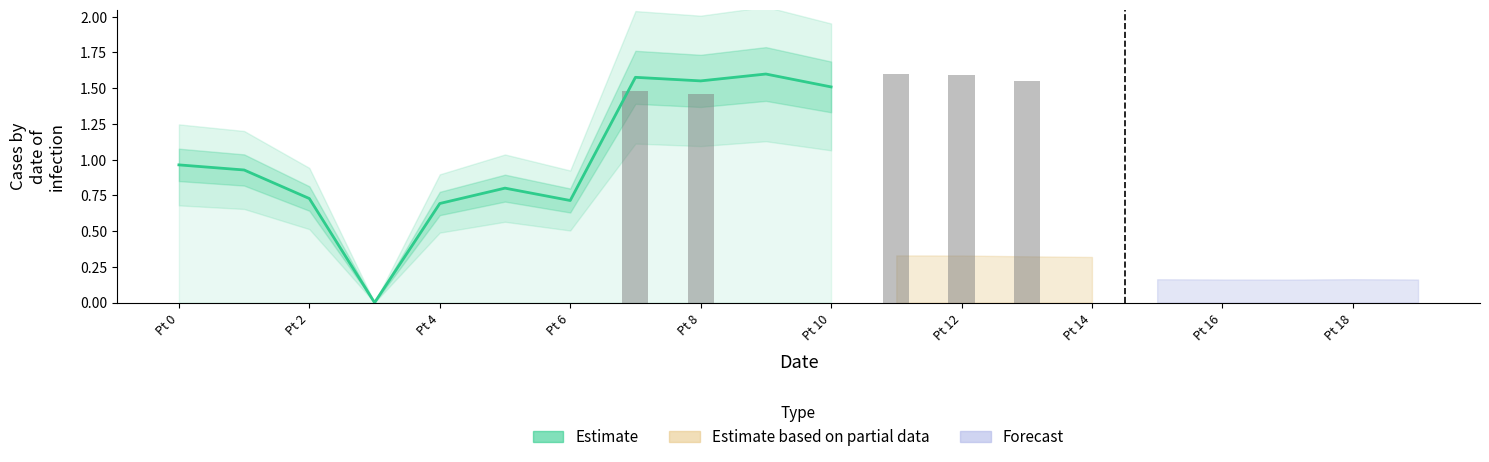

The chart shows a value of 1.0 at Pt 0. True or false?

True